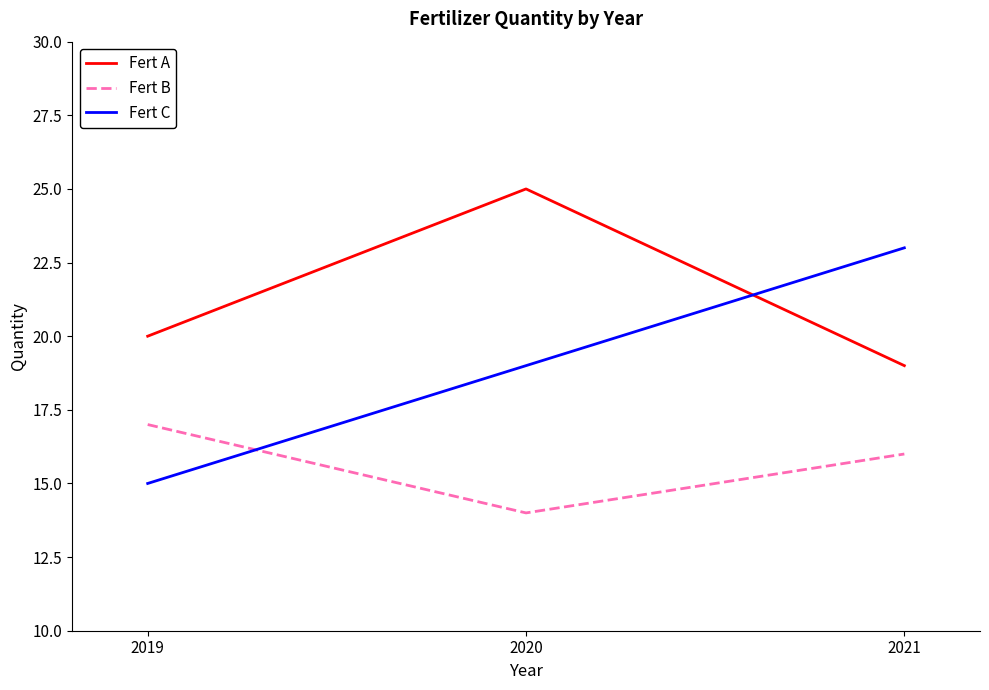

What is the difference between the highest and lowest values at 2021?

7